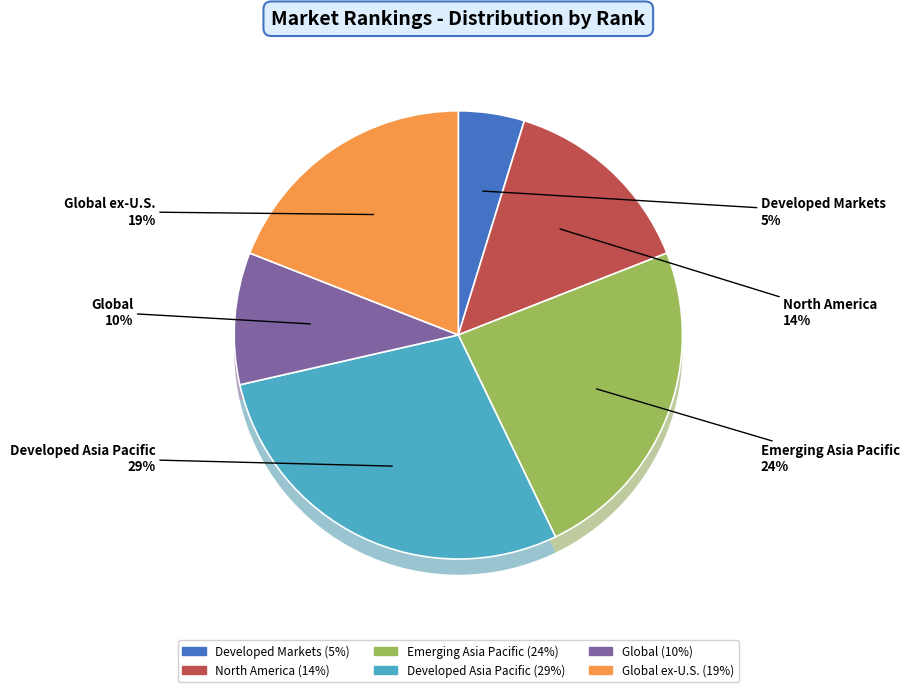

Rank the categories by value from lowest to highest.

Developed Markets, Global, North America, Global ex-U.S., Emerging Asia Pacific, Developed Asia Pacific